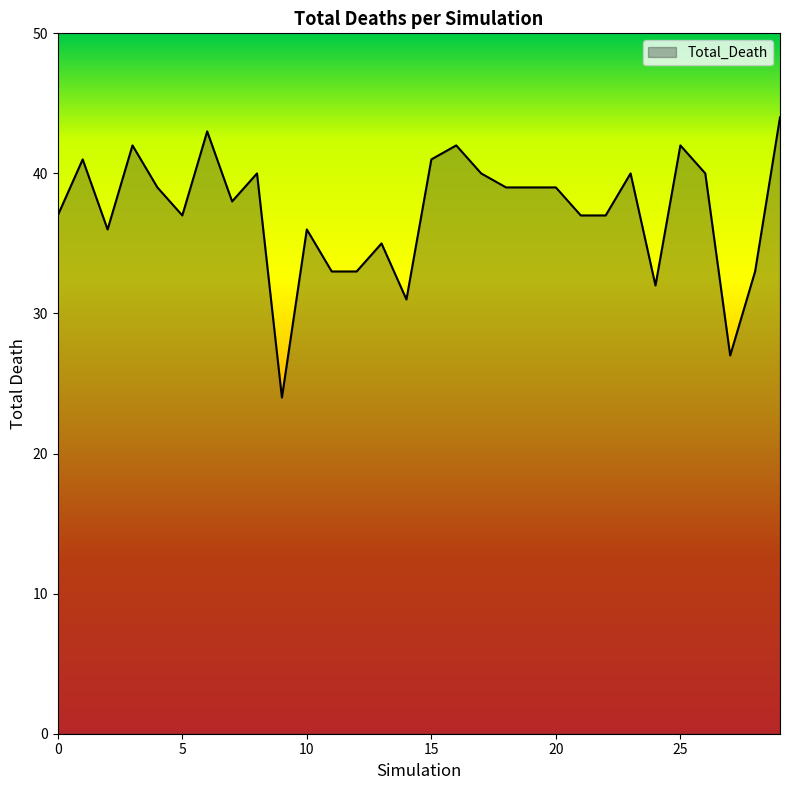

What is the minimum value shown in the chart?

24